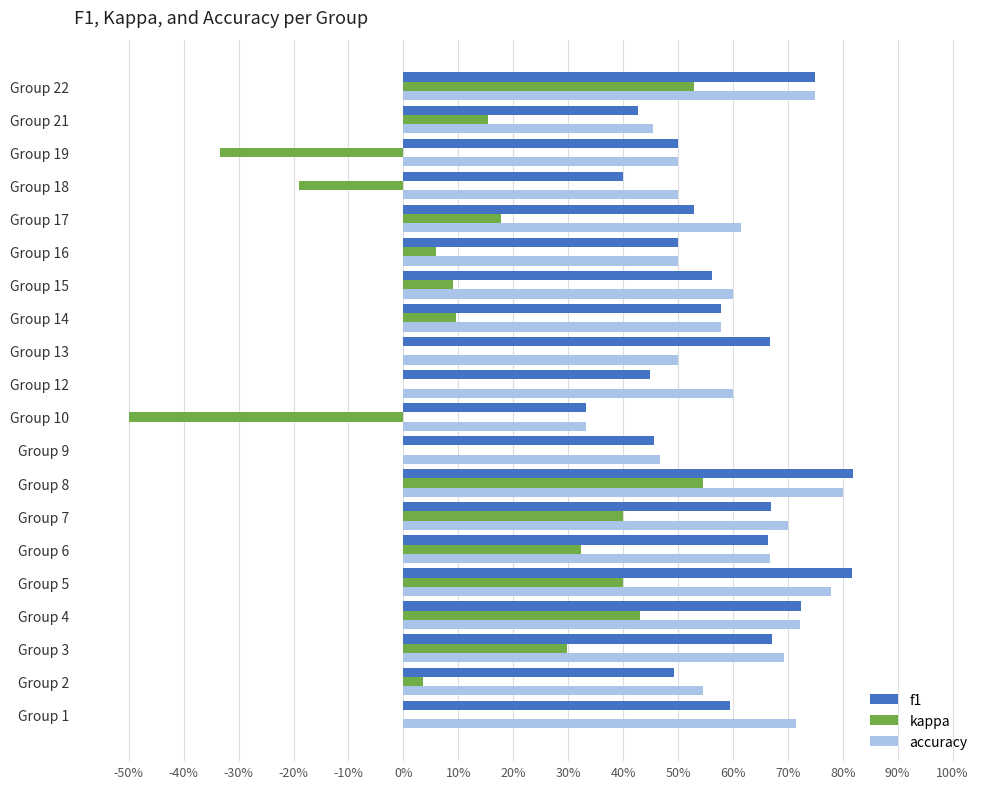

Reading right to left, extract all data points from this chart.

f1: 0.8	0.4	0.5	0.4	0.5	0.5	0.6	0.6	0.7	0.5	0.3	0.5	0.8	0.7	0.7	0.8	0.7	0.7	0.5	0.6
kappa: 0.5	0.2	-0.3	-0.2	0.2	0.1	0.1	0.1	0.0	0.0	-0.5	0.0	0.5	0.4	0.3	0.4	0.4	0.3	0.0	0.0
accuracy: 0.8	0.5	0.5	0.5	0.6	0.5	0.6	0.6	0.5	0.6	0.3	0.5	0.8	0.7	0.7	0.8	0.7	0.7	0.5	0.7